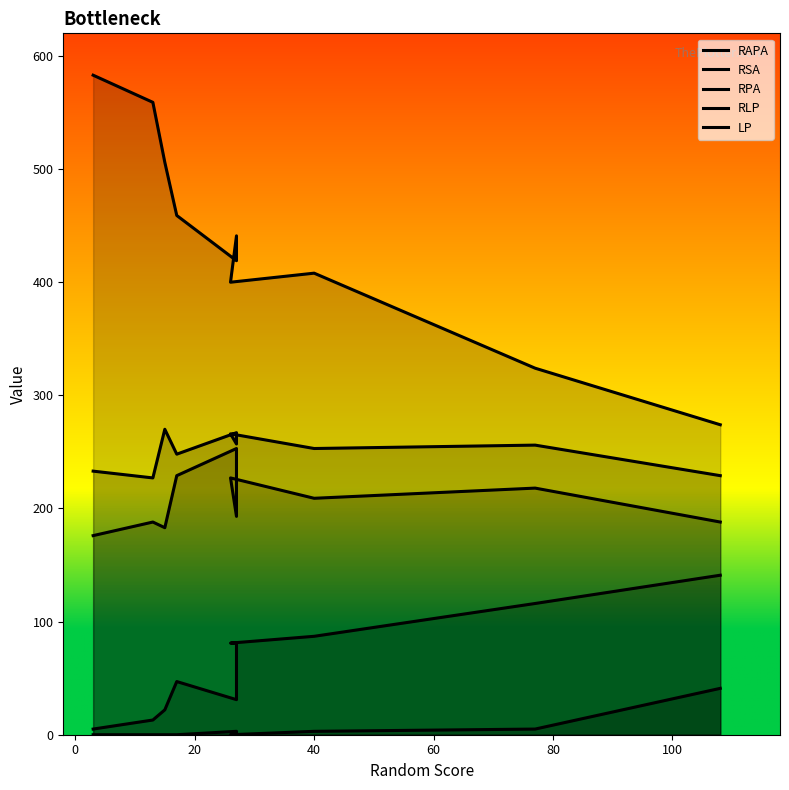

Which series has the widest spread of values?

RSA